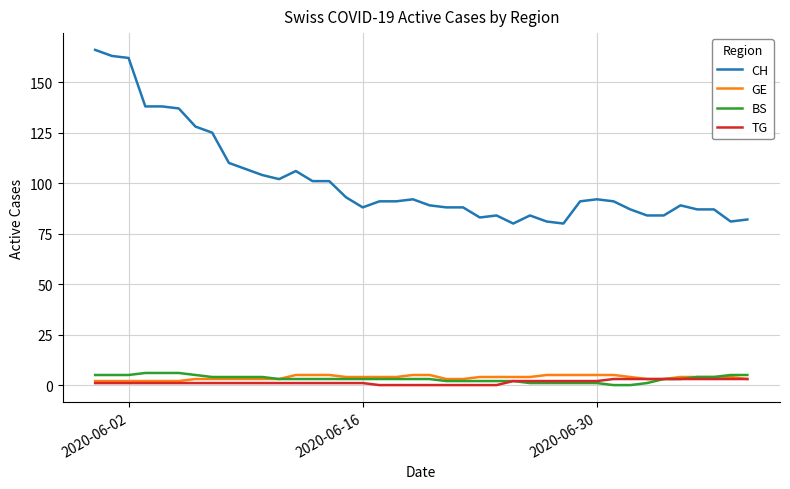

Which series has the largest total across all categories?

CH